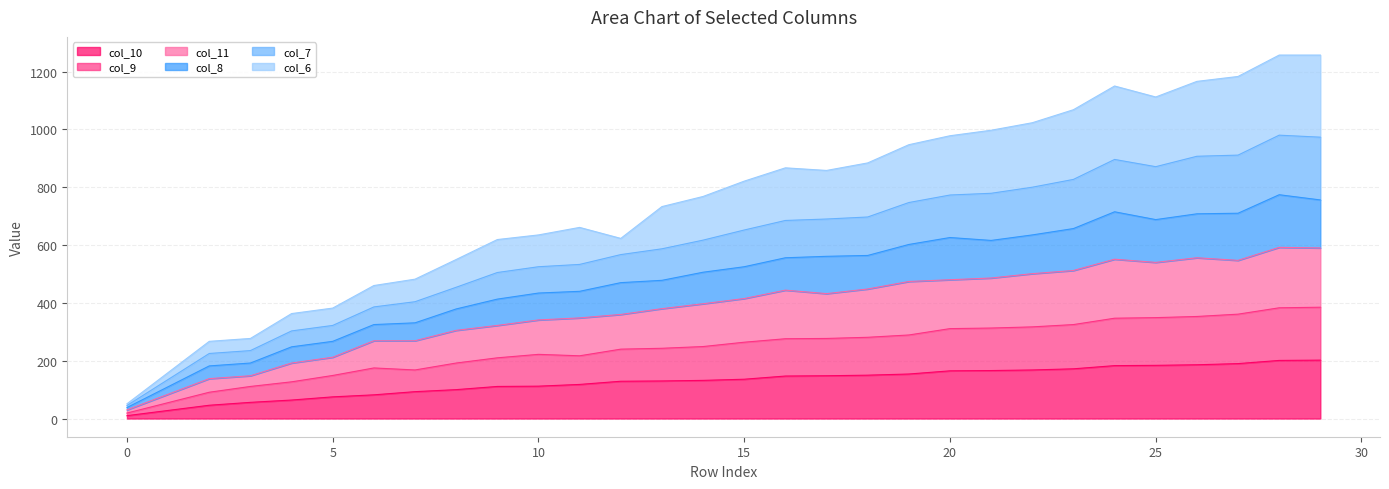

The value of col_10 at 20 is 165. True or false?

True